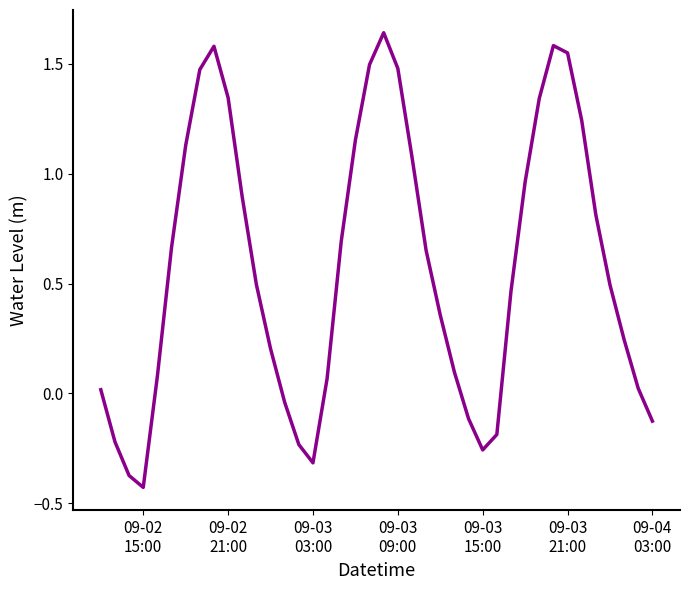

What is the difference between the maximum and minimum values?

2.1